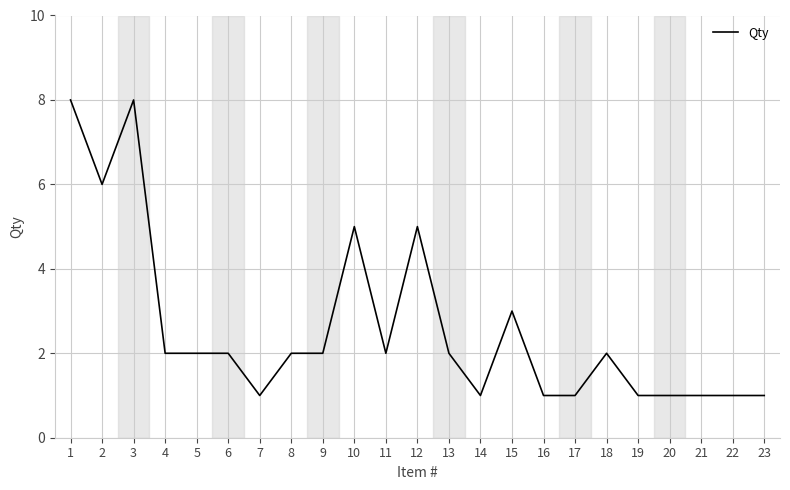

What value does the data have at 20?

1